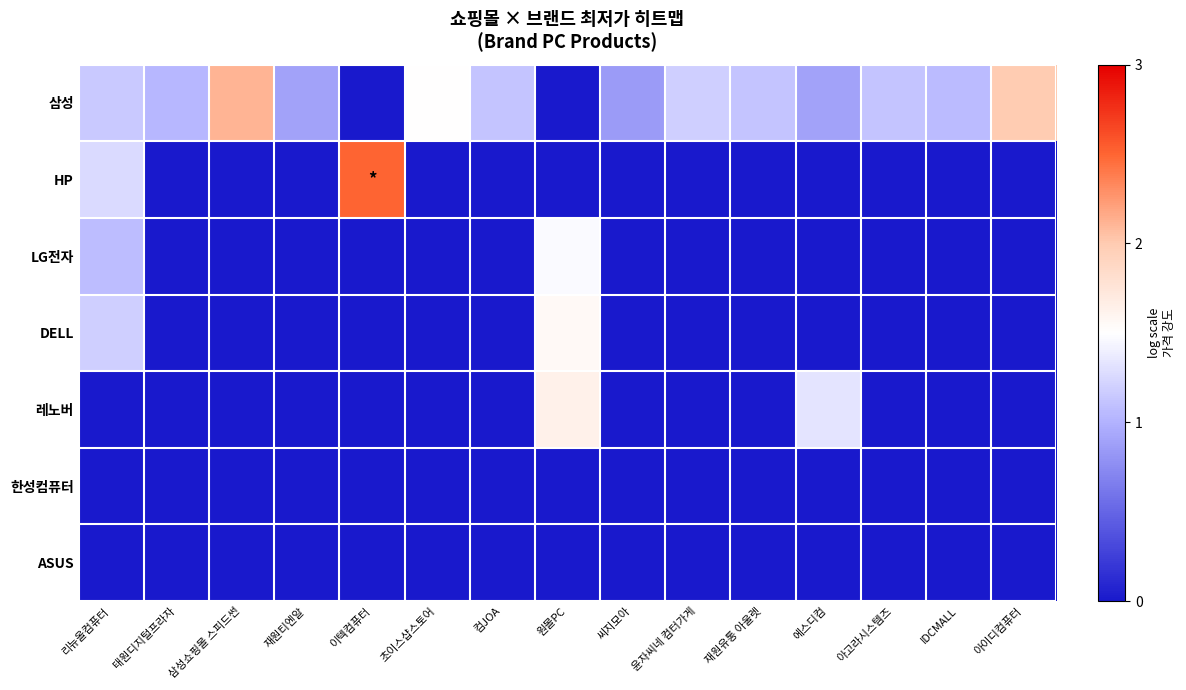

How many distinct data groups are displayed?

7